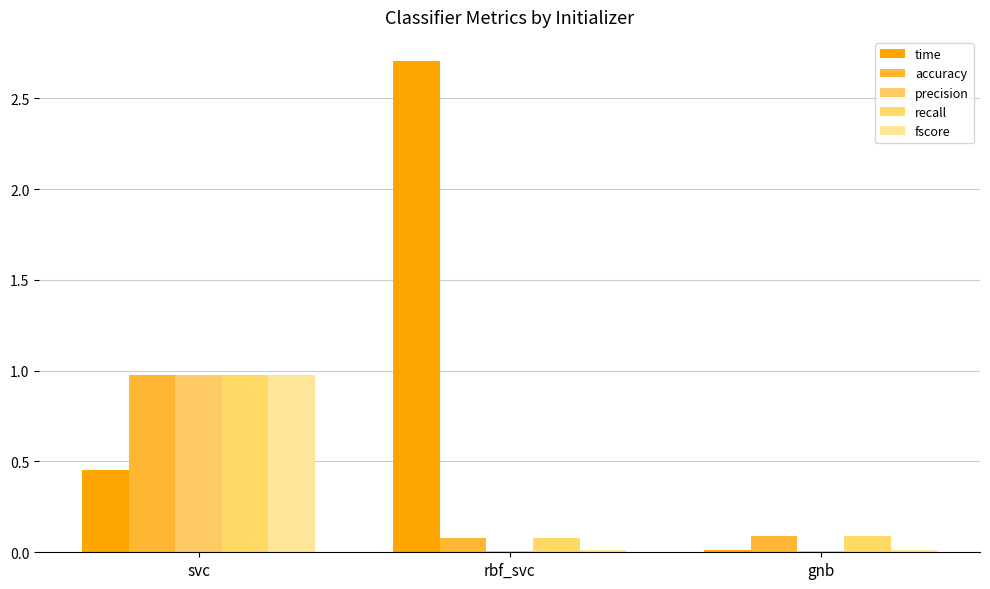

Reading left to right, extract all data points from this chart.

time: 0.5	2.7	0.0
accuracy: 1.0	0.1	0.1
precision: 1.0	0.0	0.0
recall: 1.0	0.1	0.1
fscore: 1.0	0.0	0.0